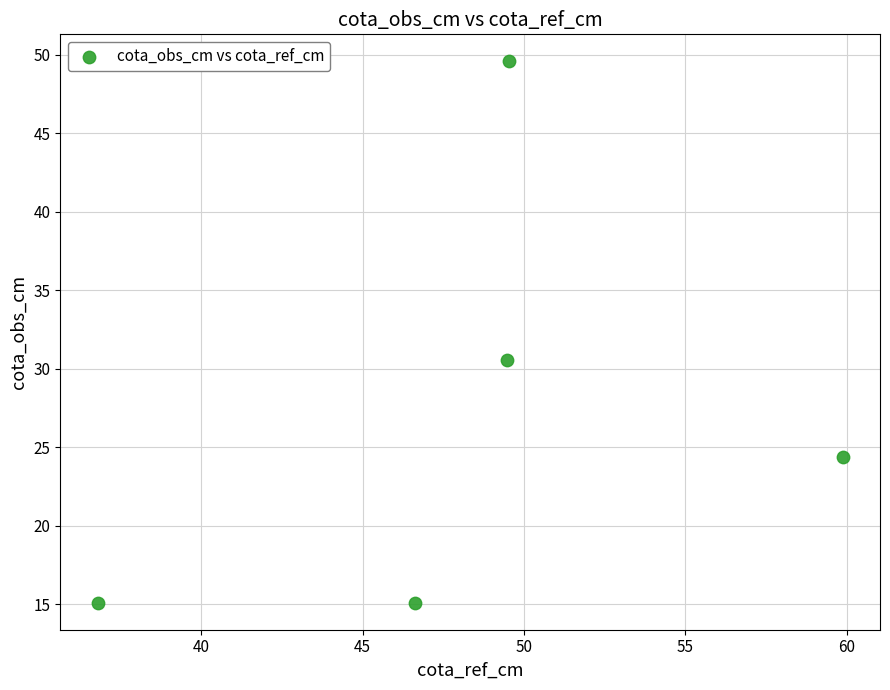

What Y value in the scatter plot is closest to 32?

30.5